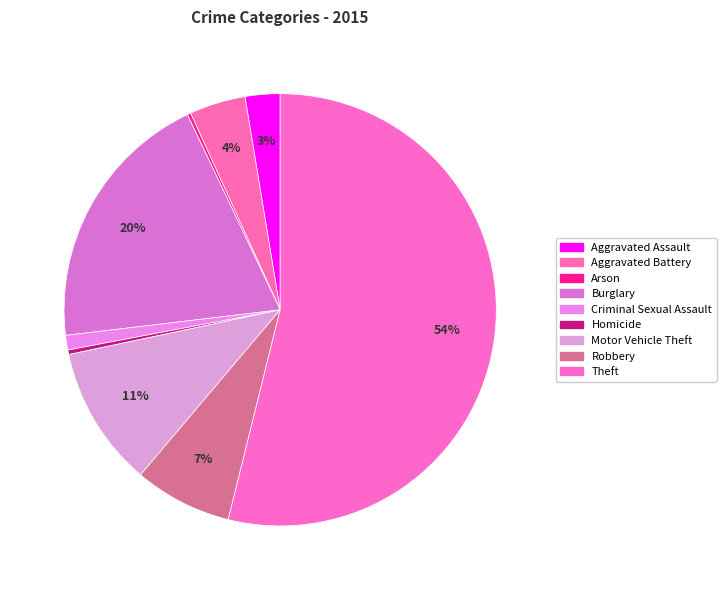

Which category has the smallest portion of the pie?

Arson